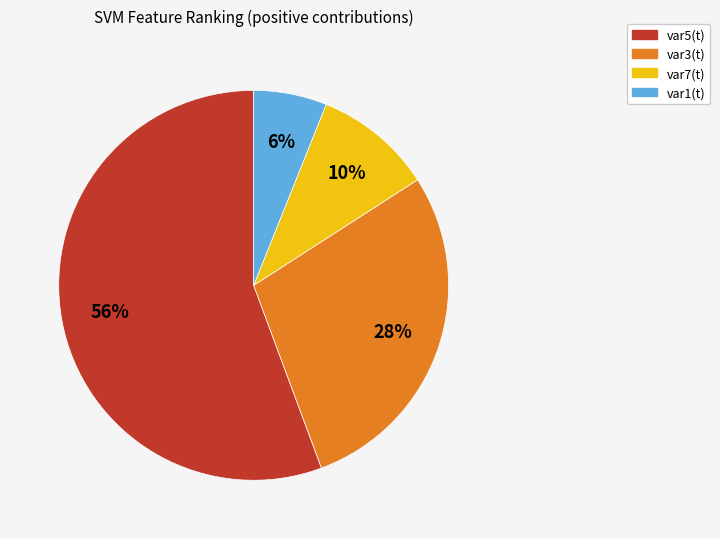

Rank the categories by value from lowest to highest.

var1(t), var7(t), var3(t), var5(t)